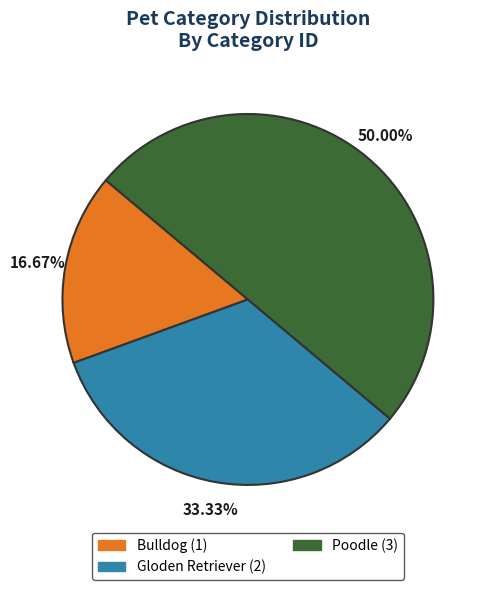

To the nearest percent, what is the difference between the Poodle and Gloden Retriever slice percentages?

17%